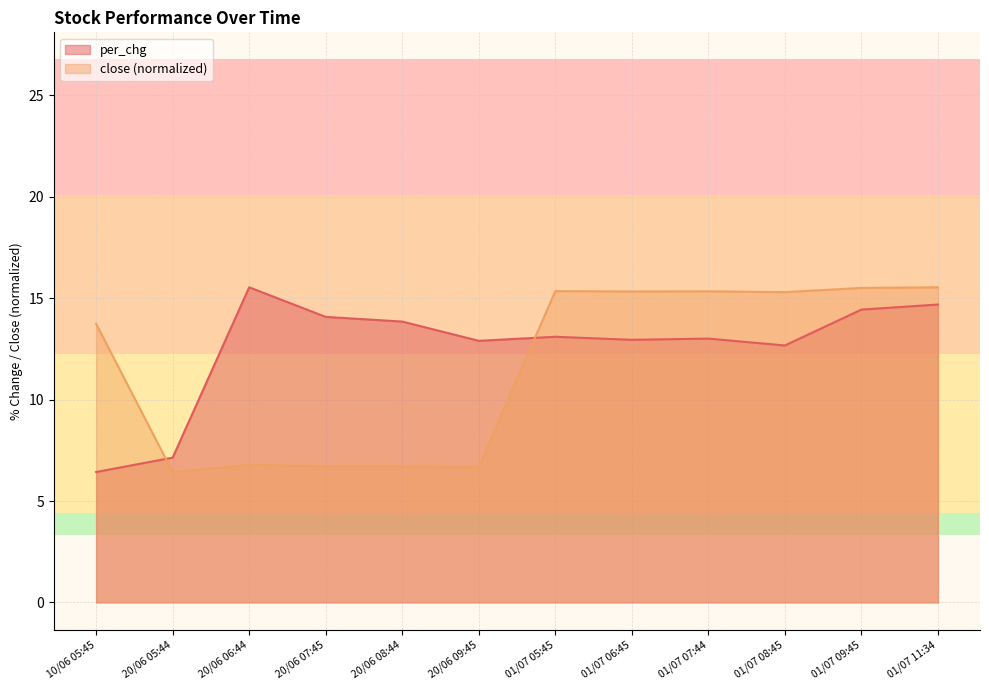

What is the spread (max minus min) of values at 01/07 09:45?

1.1